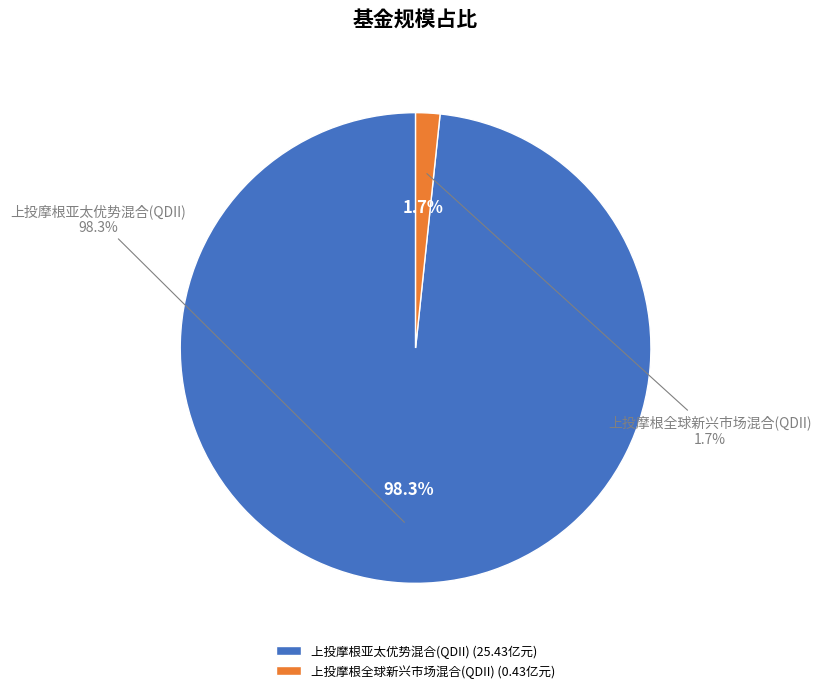

To the nearest percent, what portion does 上投摩根亚太优势混合(QDII) represent?

98%